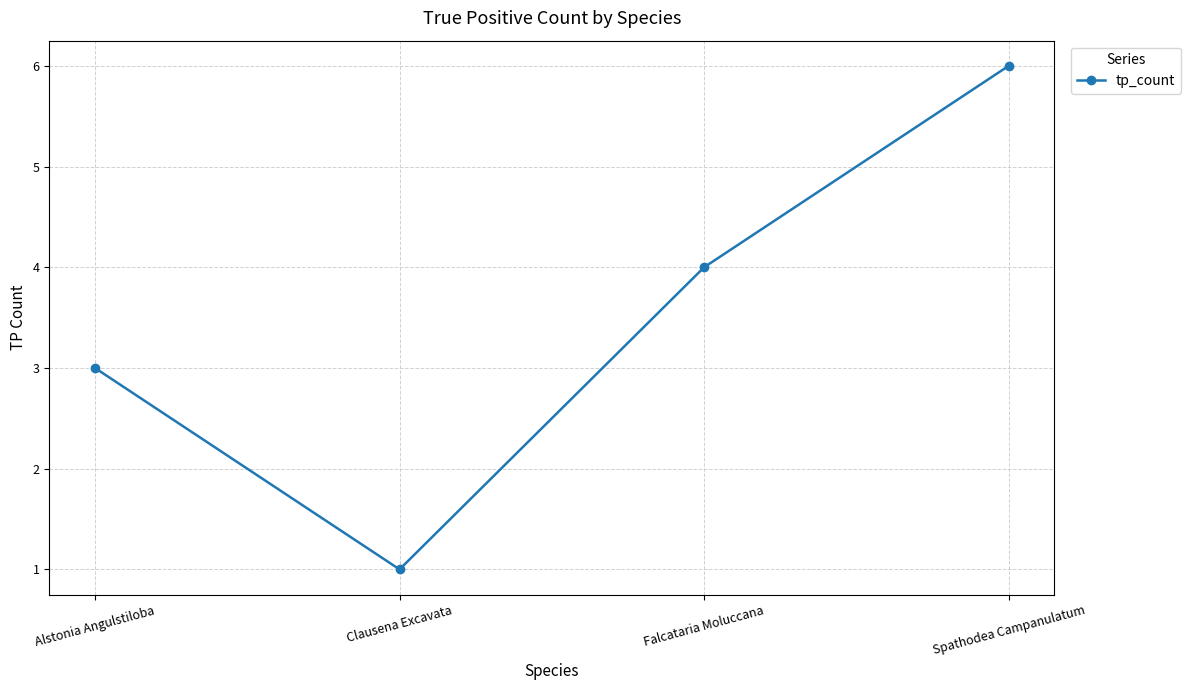

Reading left to right, extract all data points from this chart.

3	1	4	6